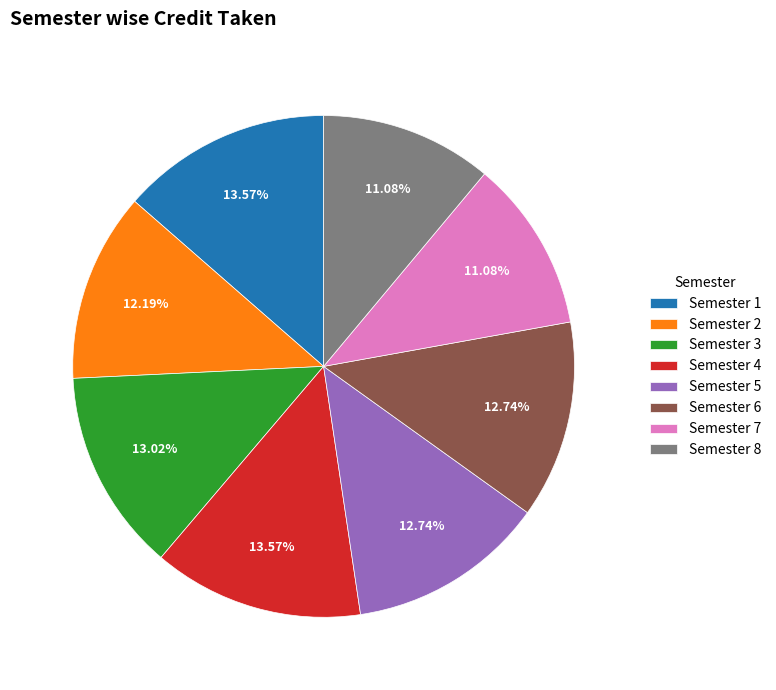

Does Semester 8 account for over 50% of the chart?

No